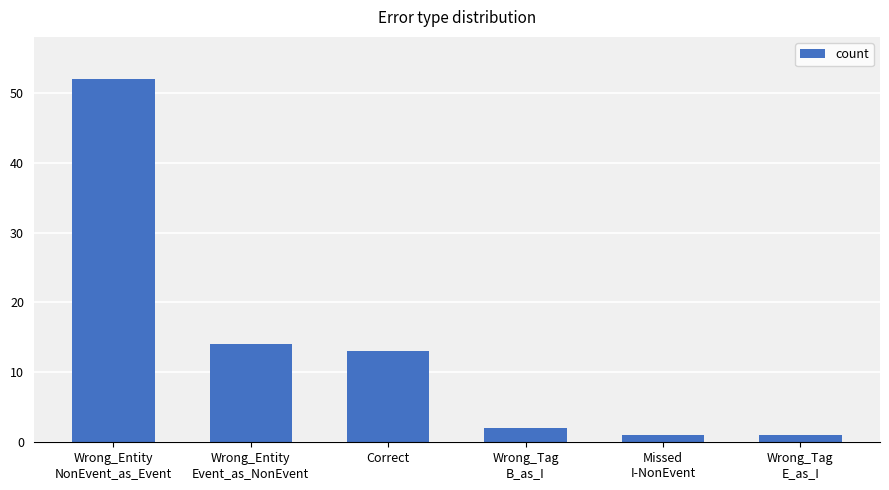

At which label does the data first exceed 13?

Wrong_Entity
NonEvent_as_Event